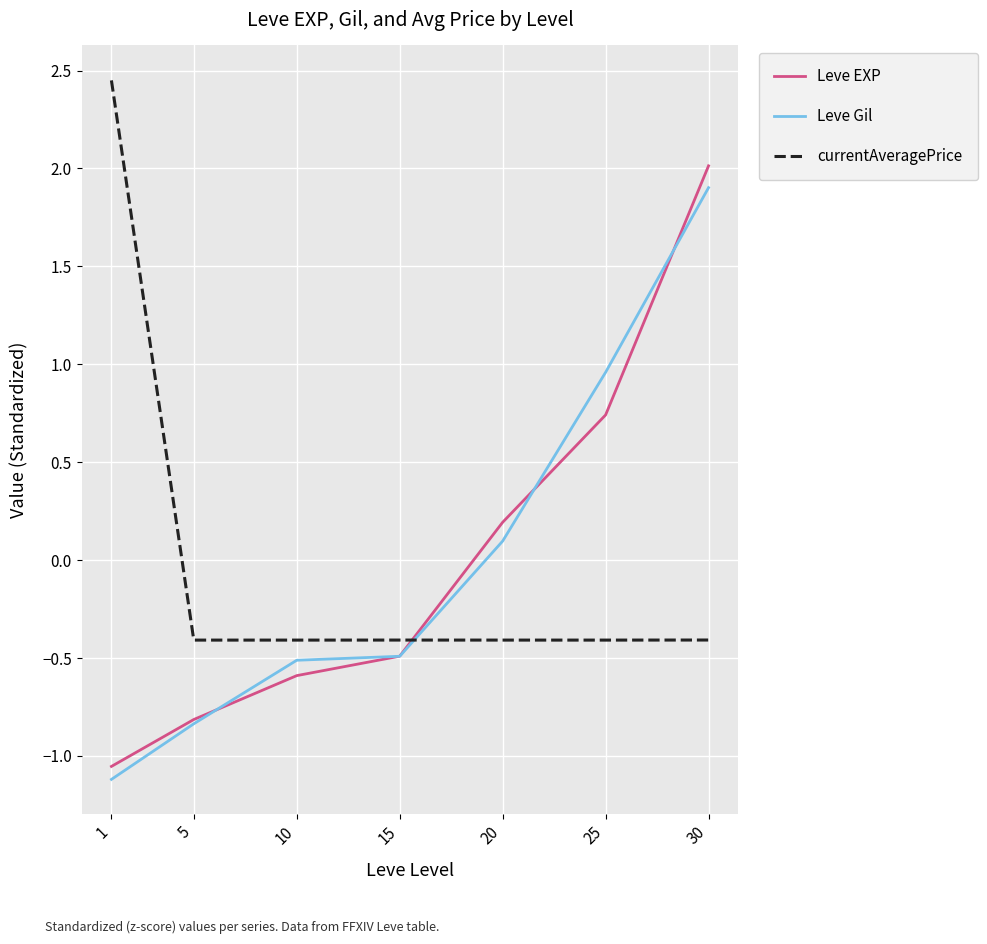

The Leve Gil series shows -1.4 at 5. True or false?

False